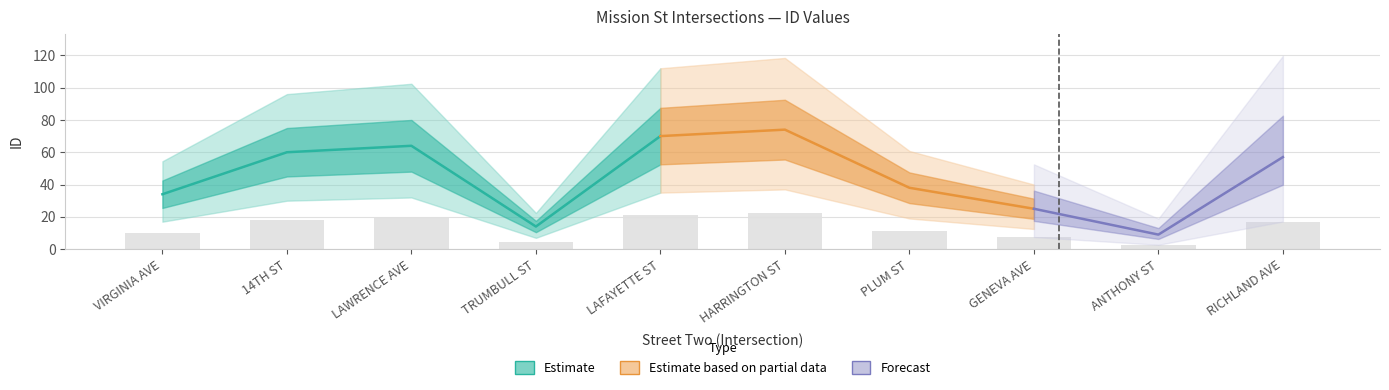

How many data points are less than 17?

5